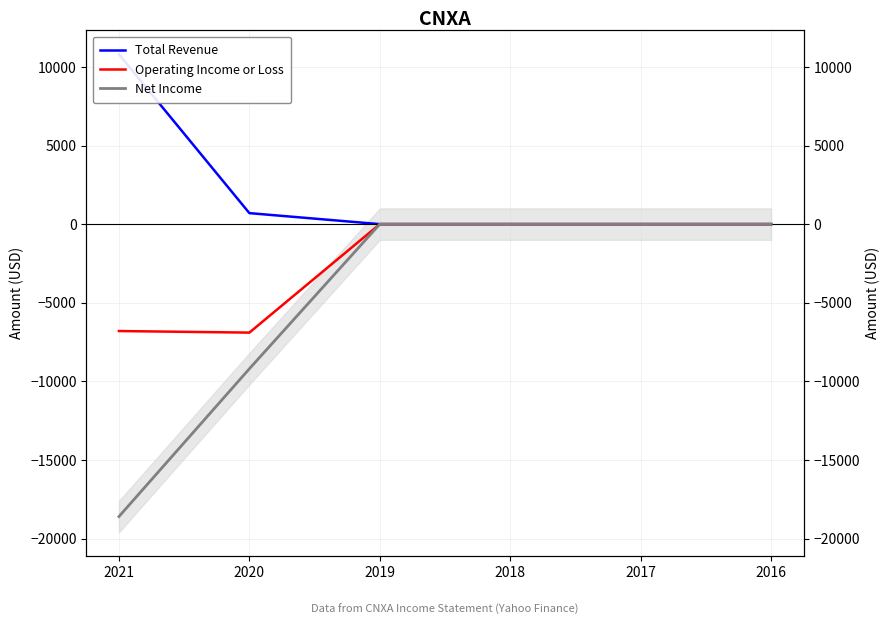

What is the smallest value displayed?

-18600